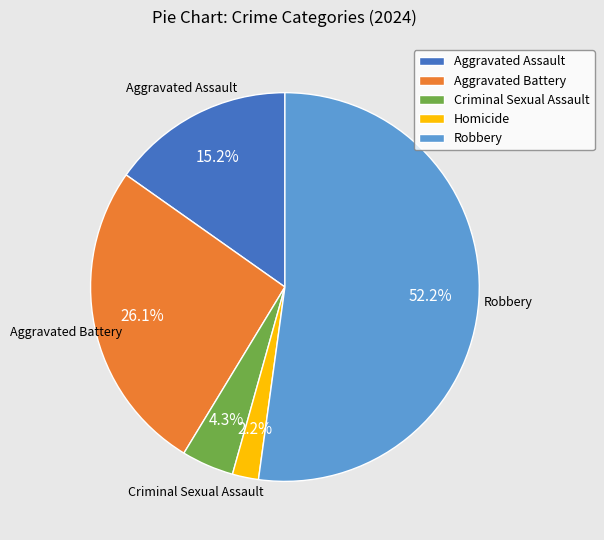

Which slice represents more than half of the pie?

Robbery